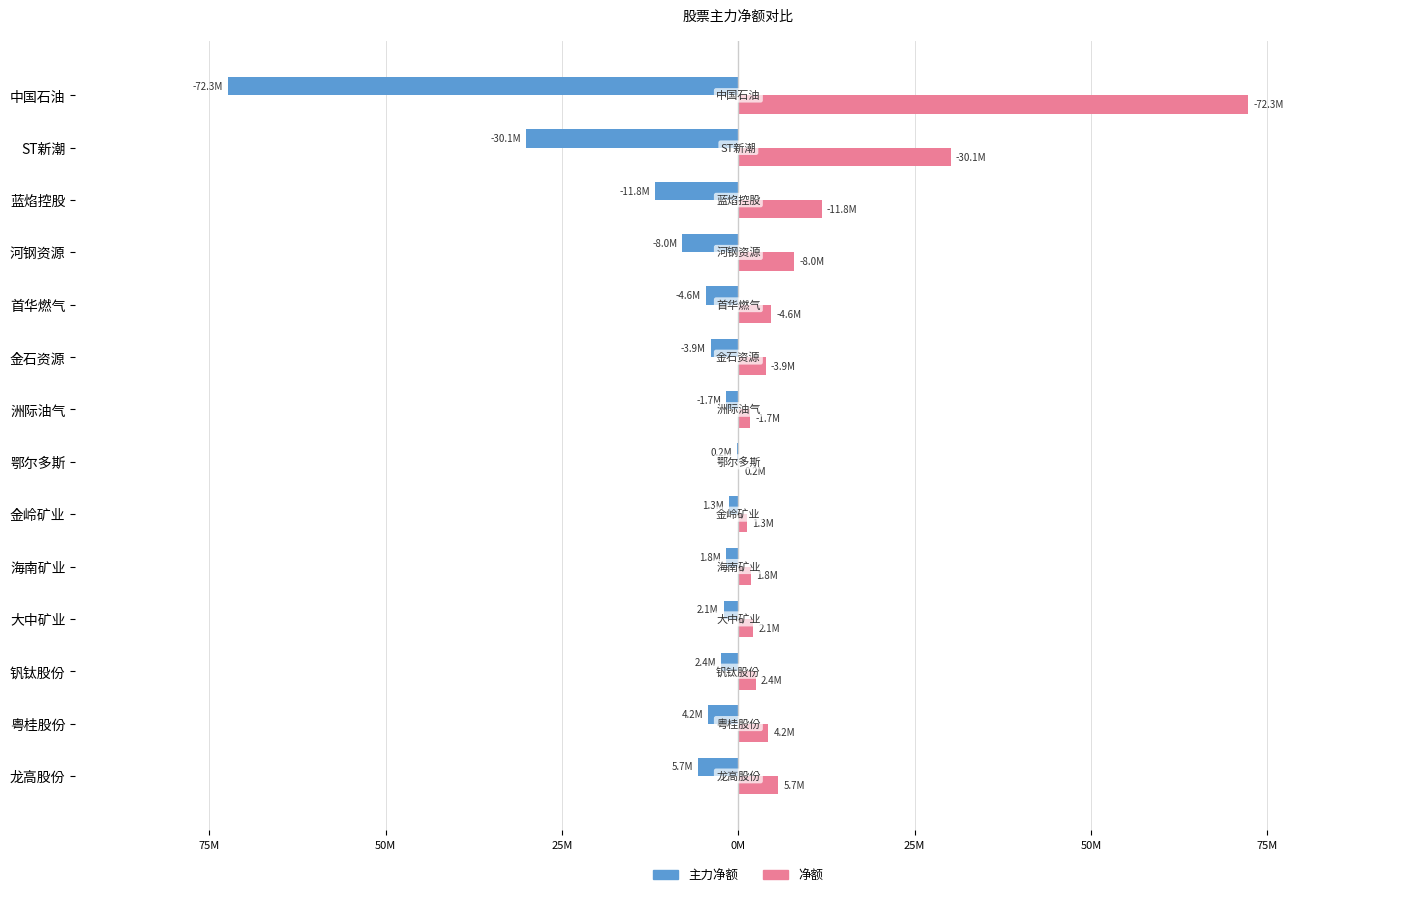

What are all the series names shown in the legend?

主力净额, 净额